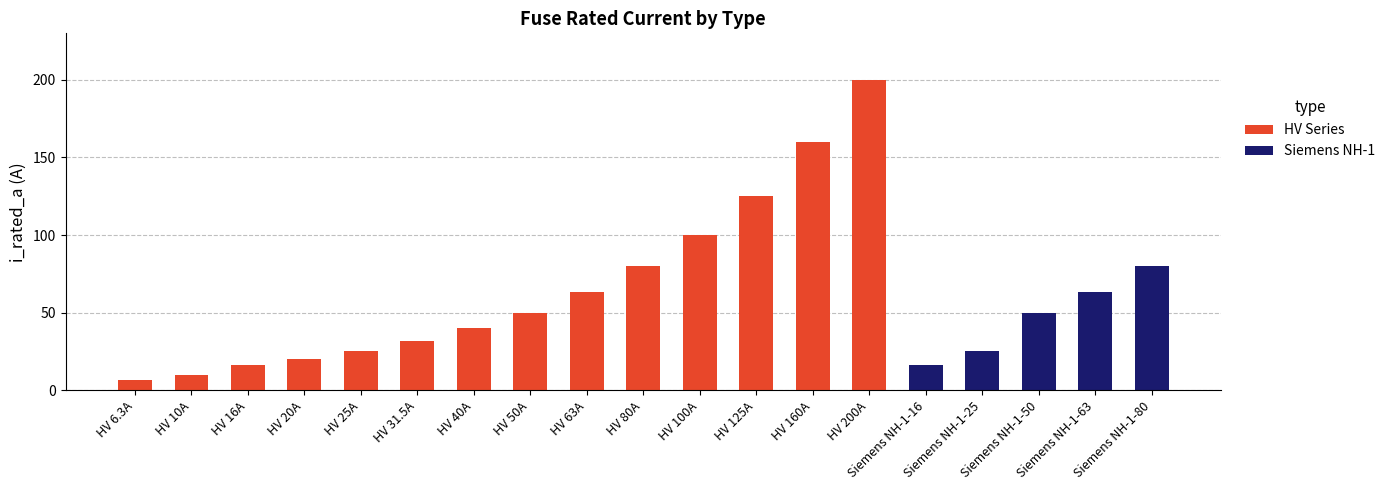

At which category is the sum across all series the highest?

HV 200A